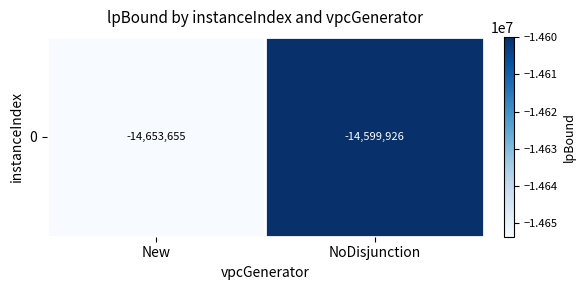

Rank the categories by value from lowest to highest.

New, NoDisjunction